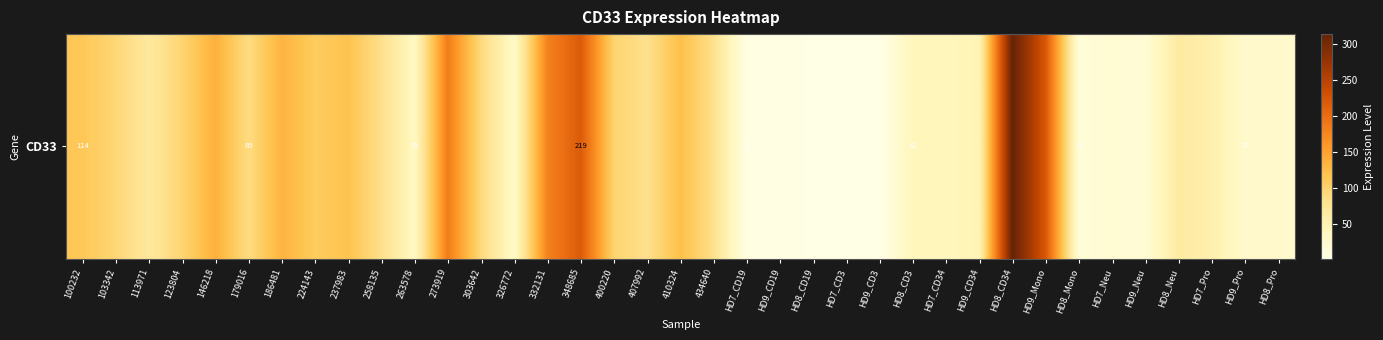

List the labels in order of value, smallest first.

HD7_CD3, HD9_CD3, HD8_CD19, HD9_CD19, HD7_CD19, HD8_Mono, HD9_Neu, HD7_Neu, HD9_Pro, HD8_Pro, 326772, 263578, HD7_CD34, HD8_CD3, HD9_CD34, HD7_Pro, HD8_Neu, 113971, 434640, 407992, 258135, 179016, 303642, 103342, 123804, 400220, 224143, 100232, 237983, 410324, 186481, 146218, 332131, 273919, 348685, HD9_Mono, HD8_CD34